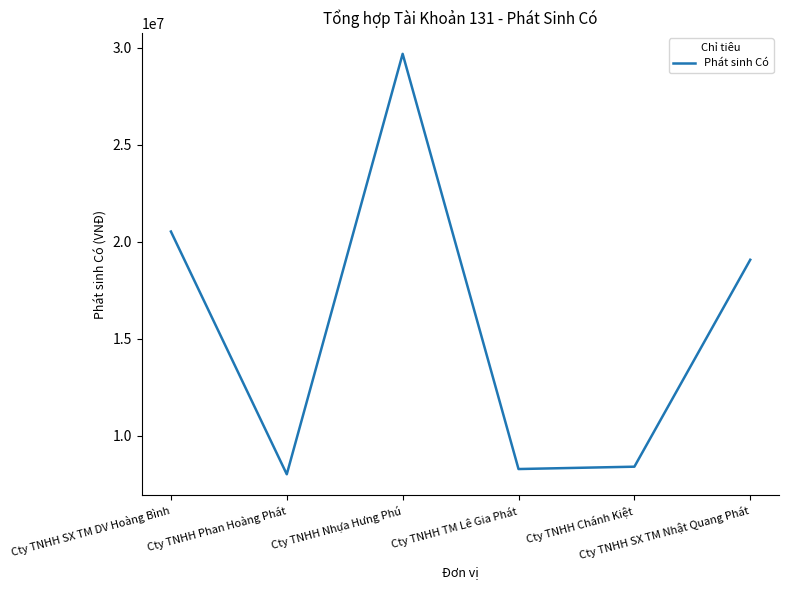

Between Cty TNHH Phan Hoàng Phát and Cty TNHH Nhựa Hưng Phú, which is larger?

Cty TNHH Nhựa Hưng Phú